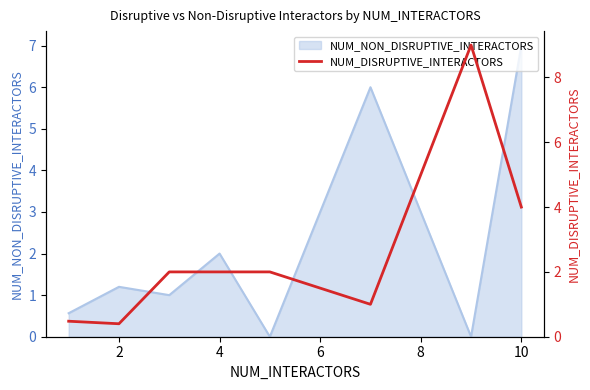

Where is NUM_NON_DISRUPTIVE_INTERACTORS nearest to the value 3?

4